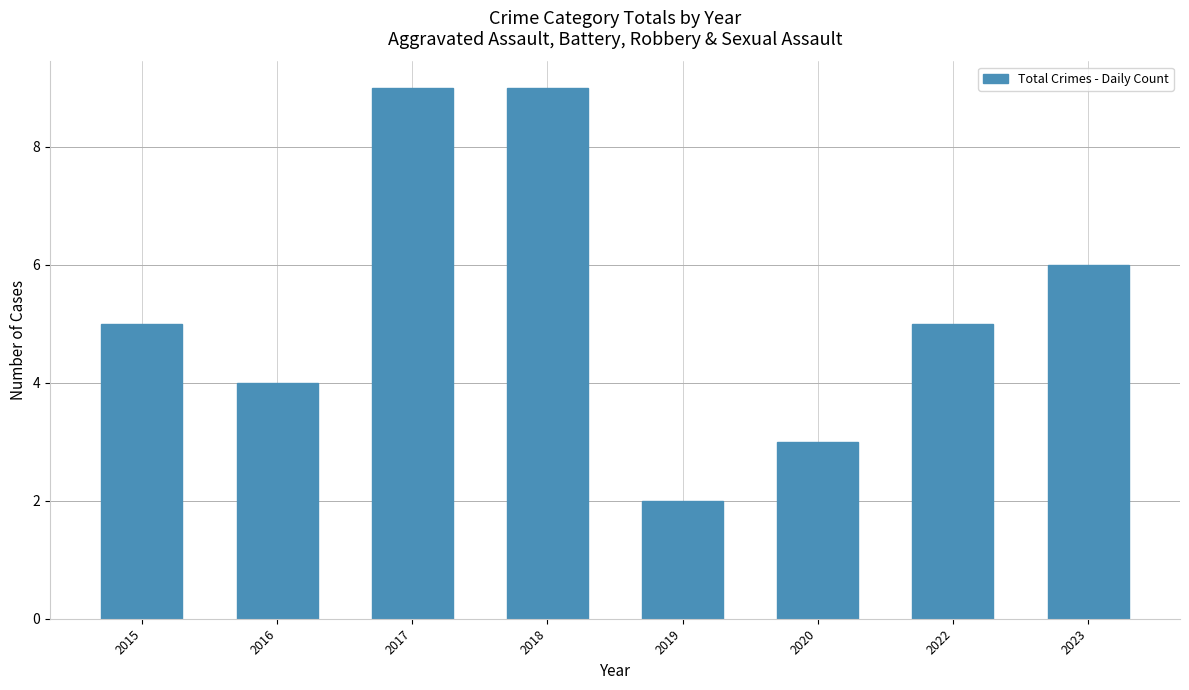

What value does the data have at 2015?

5